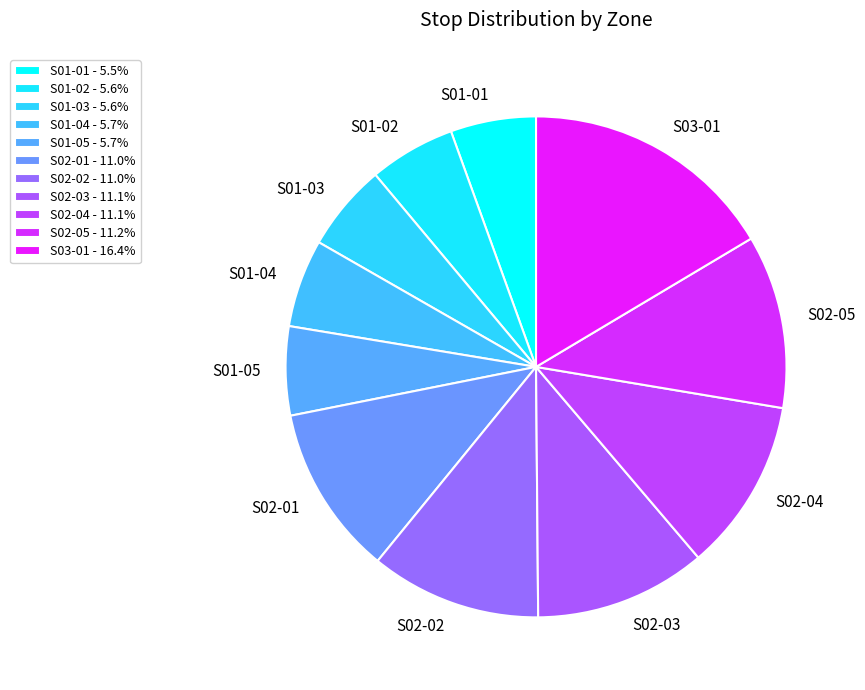

Which has a higher value, S02-01 or S01-04?

S02-01